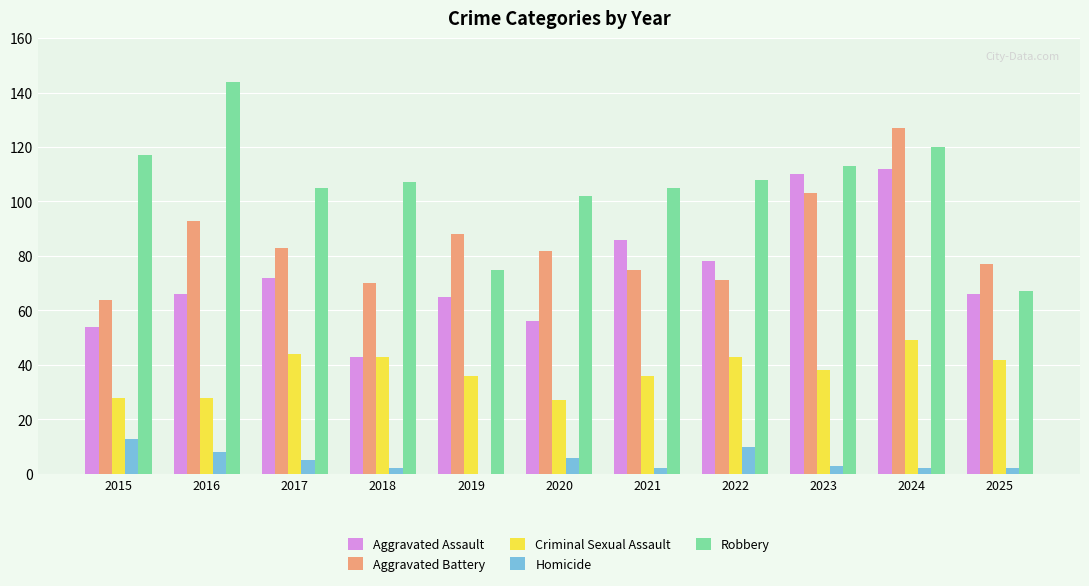

Between 2015 and 2021, which series saw the biggest shift?

Aggravated Assault